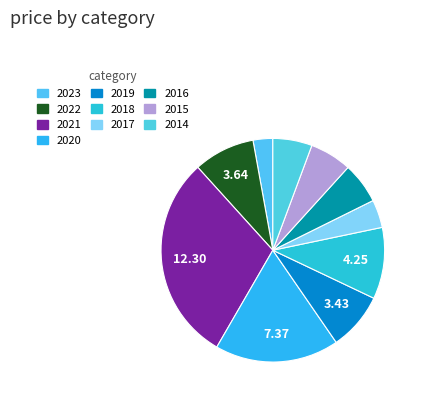

What percentage do 2021 and 2014 together represent?

35.6%